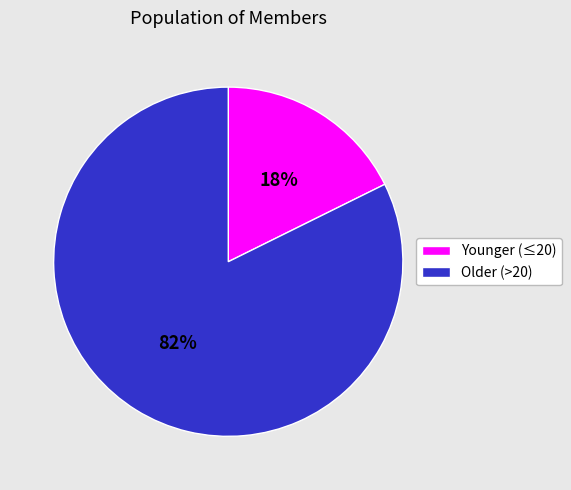

To the nearest percent, what is the average slice percentage?

50%